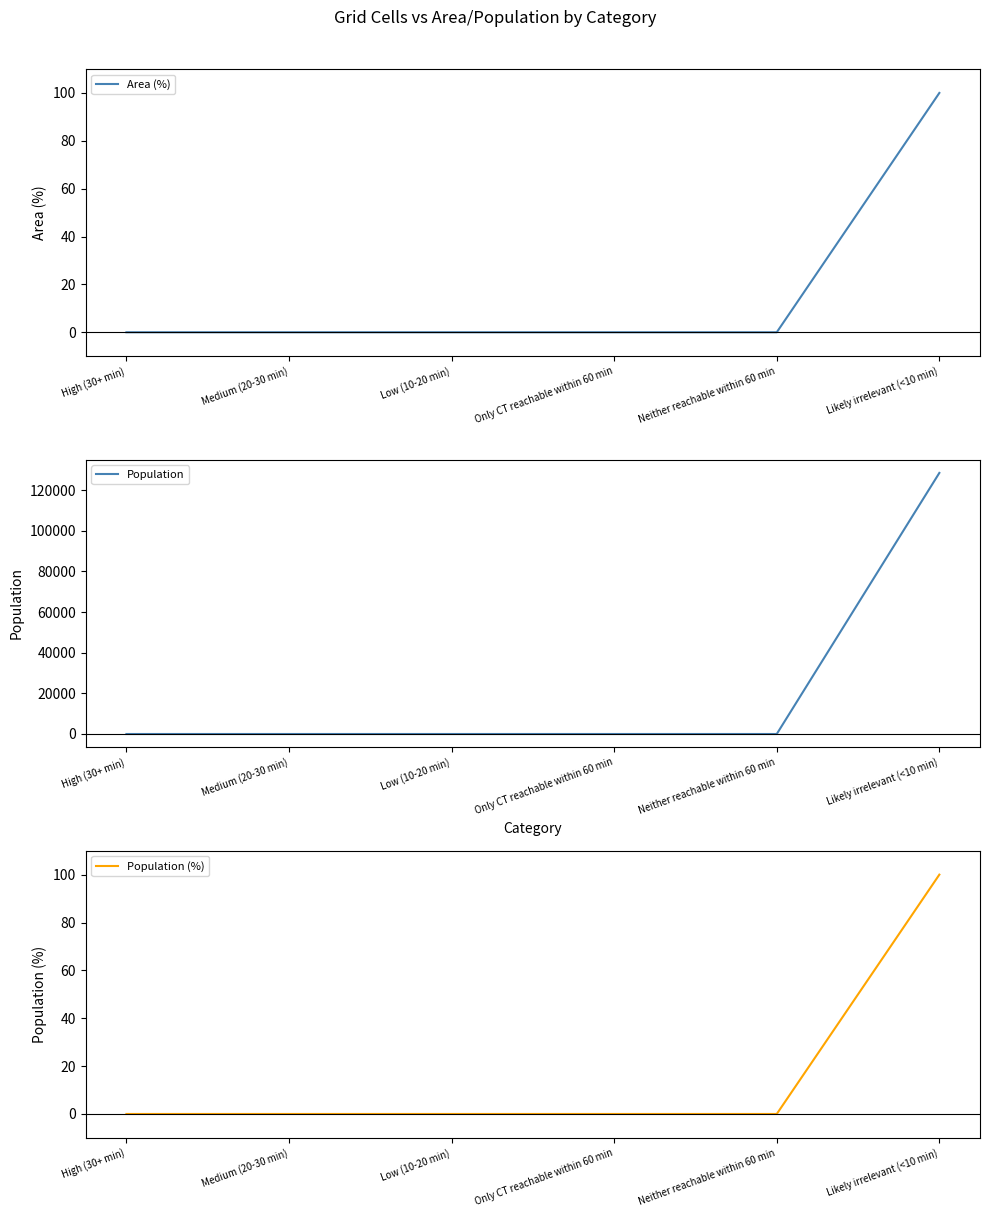

What is the label of the 4th point from the left?

Only CT reachable within 60 min